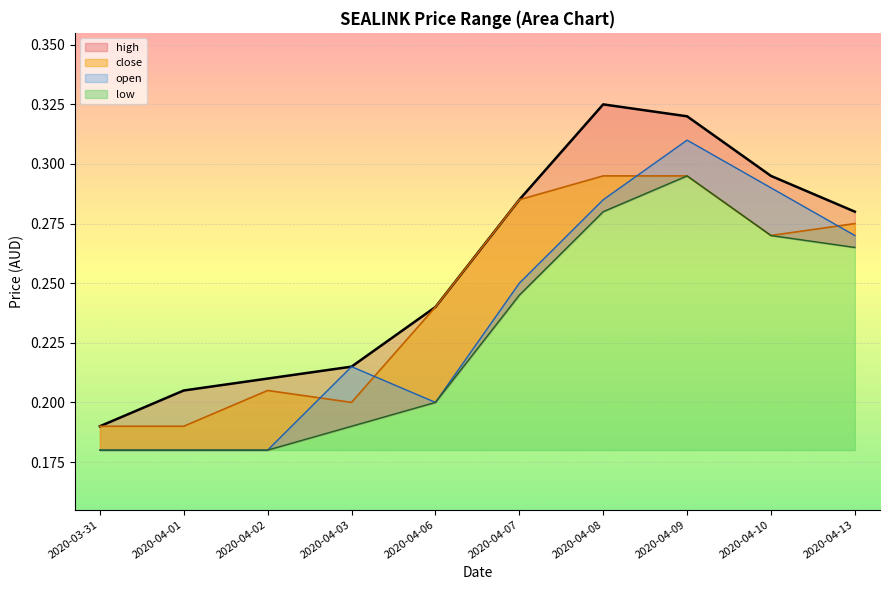

True or false: open and low cross at least once.

False